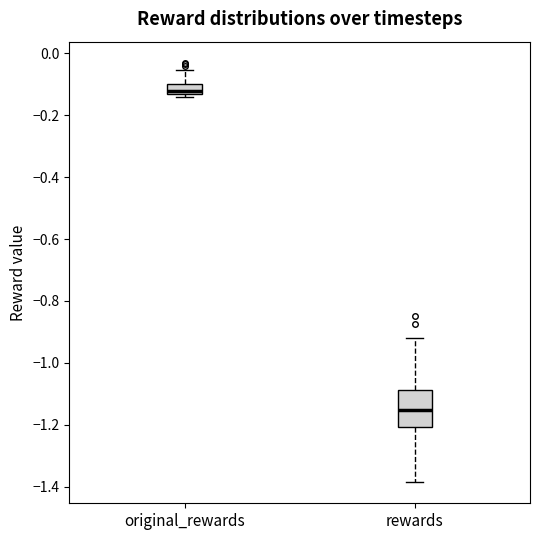

Reading left to right, transcribe this box plot: for each box, give where its median line is, the range the box spans, and where its two whiskers end, as read against the y-axis. The values are not printed on the chart, so give them approximately, as read against the axis.

original_rewards: median -0.12, box -0.14 to -0.10, whiskers -0.14 (just below the box's lower edge) to -0.06
rewards: median -1.16, box -1.20 to -1.08, whiskers -1.38 to -0.92